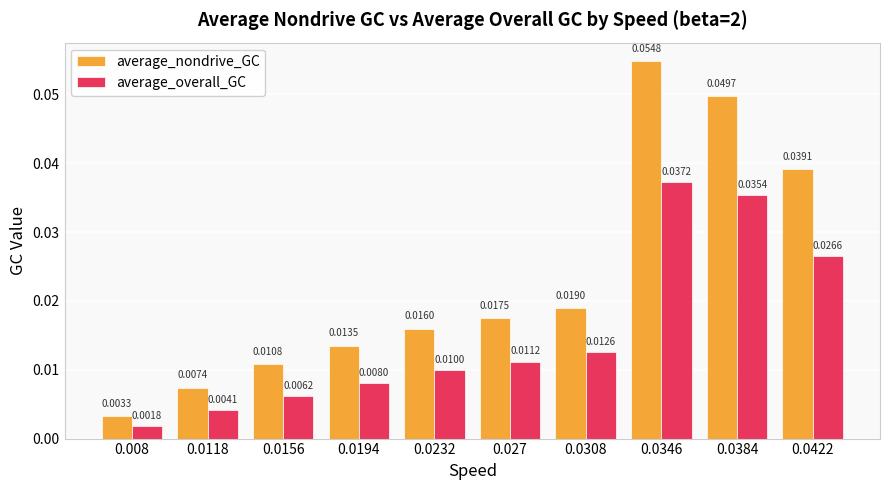

At 0.0156, list the series in order from smallest to largest.

average_overall_GC, average_nondrive_GC